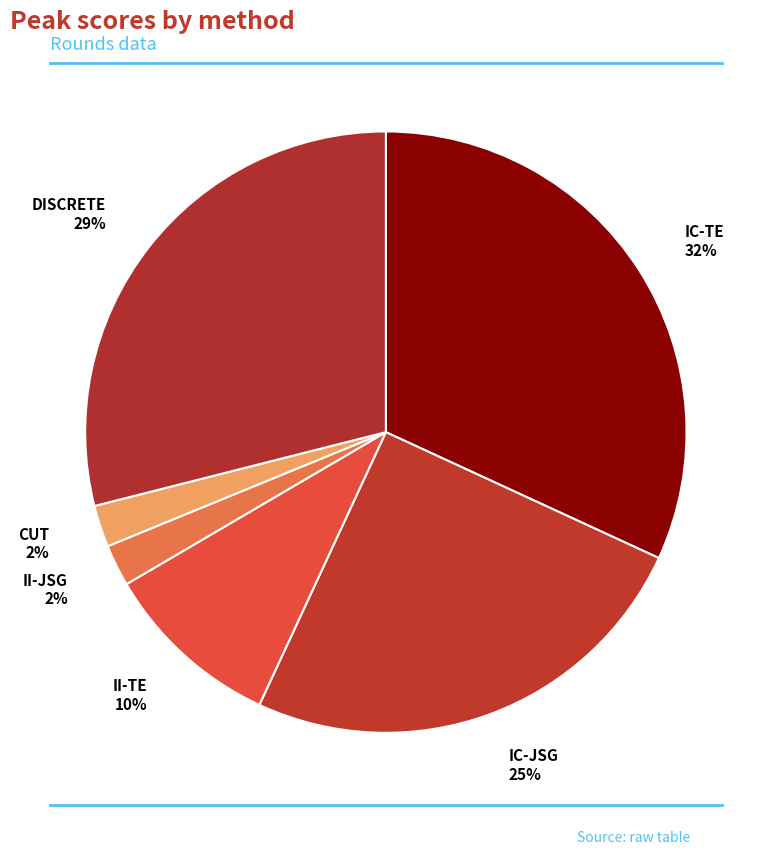

What is the largest slice in the pie chart?

IC-TE